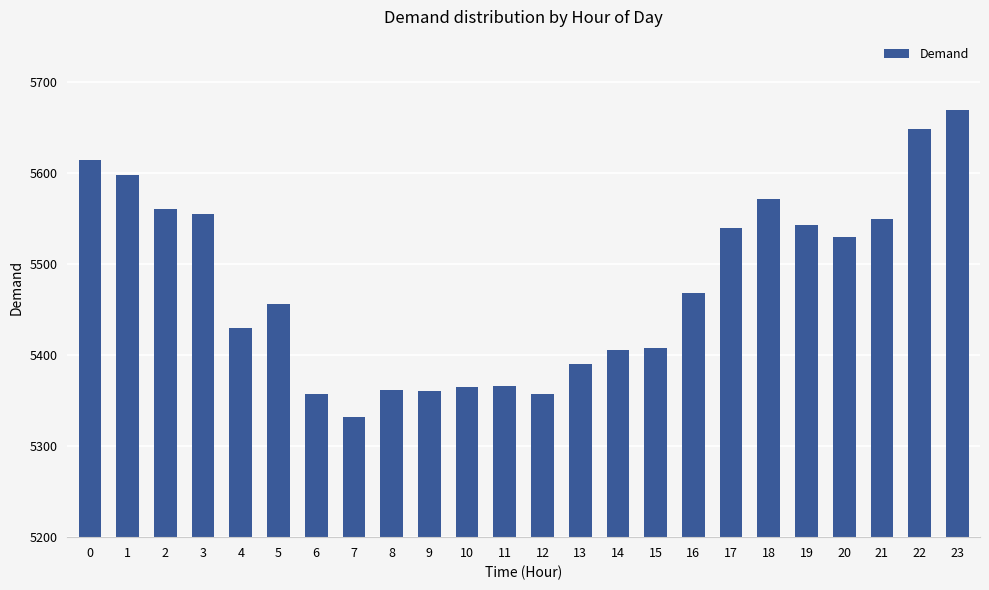

Are the bars grouped side by side (vs. stacked)?

No